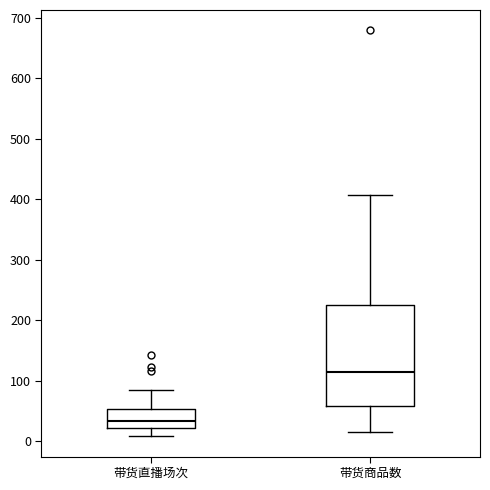

Which box's median line is the highest?

带货商品数